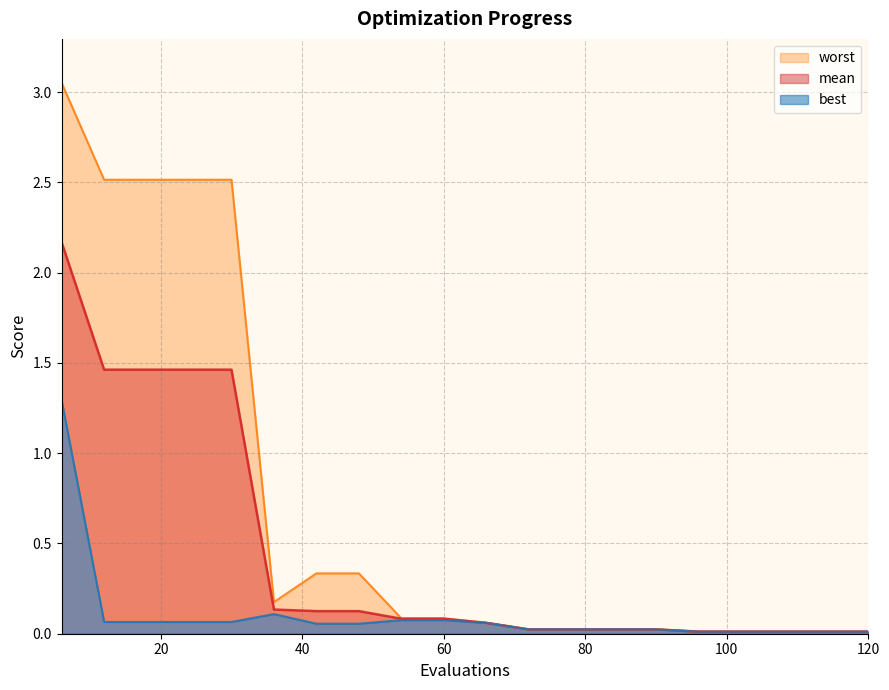

What is the greatest value displayed?

3.1